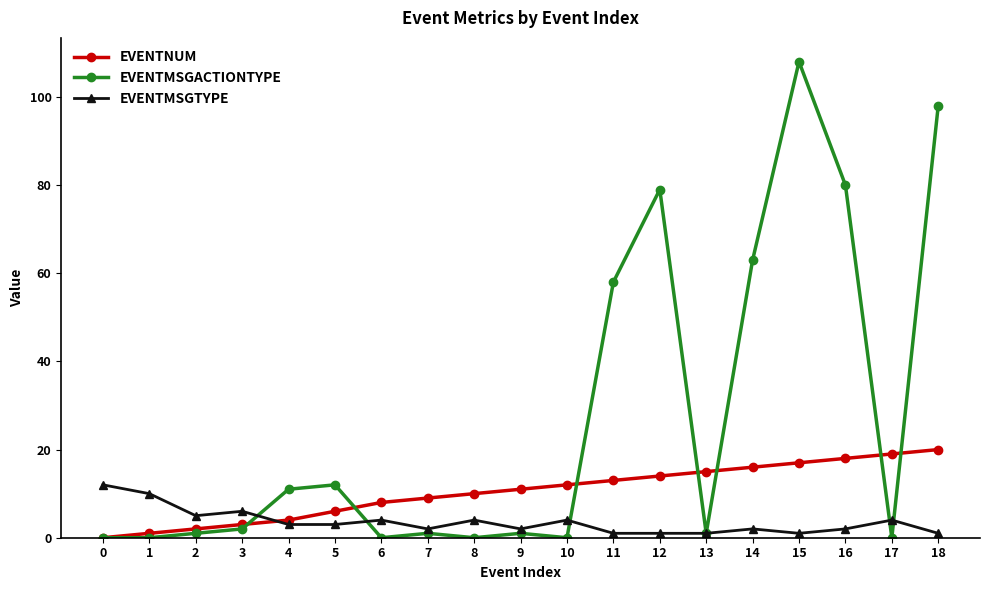

At how many categories does at least one series exceed 77?

4